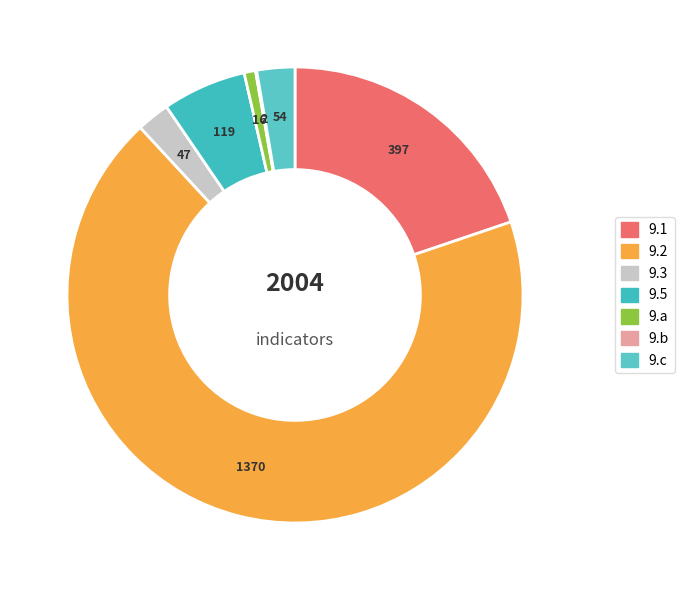

What percentage do 9.3 and 9.b together represent?

2.9%